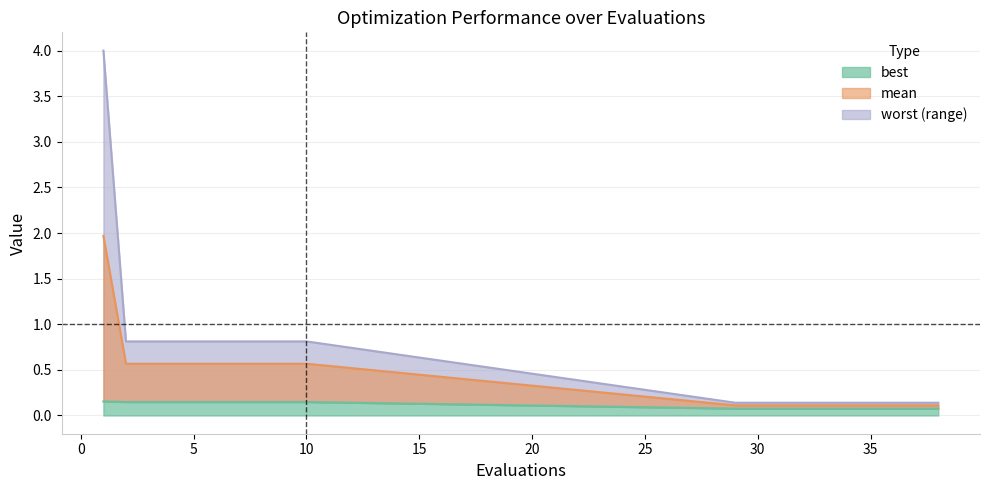

The worst series shows 1.2 at 4. True or false?

False